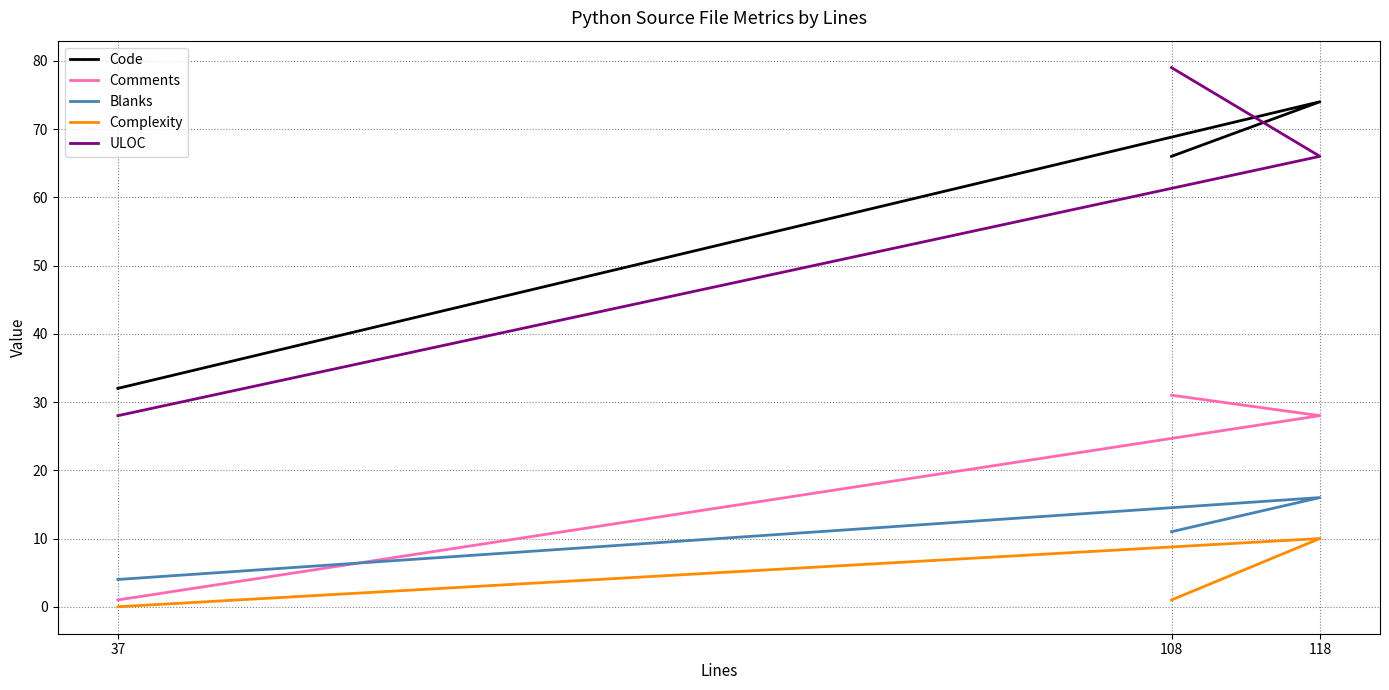

Reading left to right, list all the values displayed in this chart.

Code: 32	74	66
Comments: 1	28	31
Blanks: 4	16	11
Complexity: 0	10	1
ULOC: 28	66	79